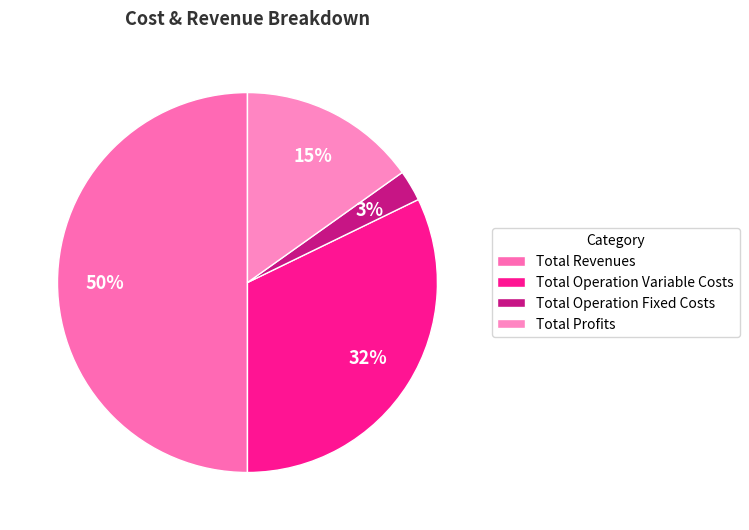

Count the number of slices in the pie.

4